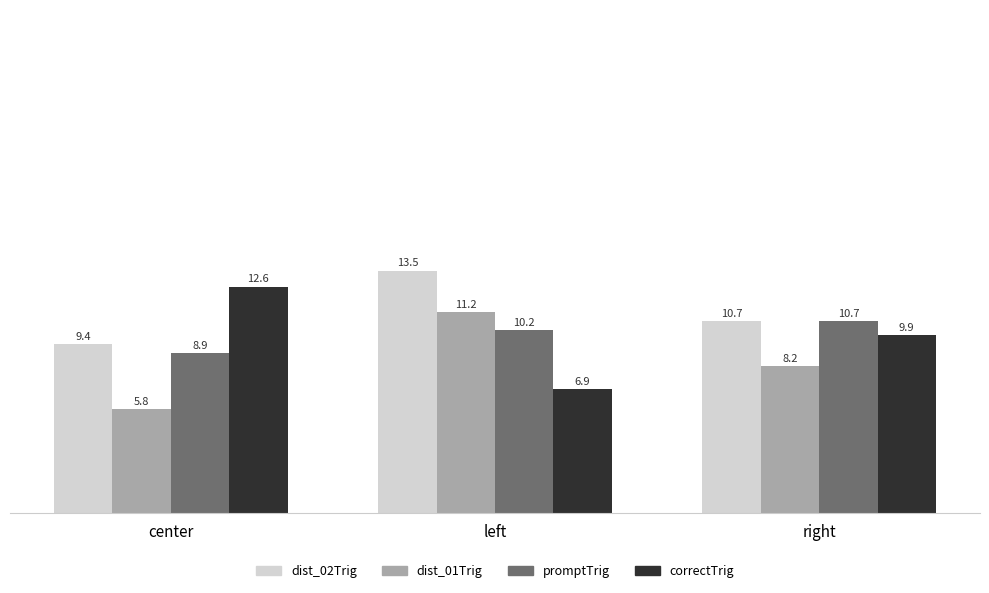

Where is promptTrig nearest to the value 9?

center